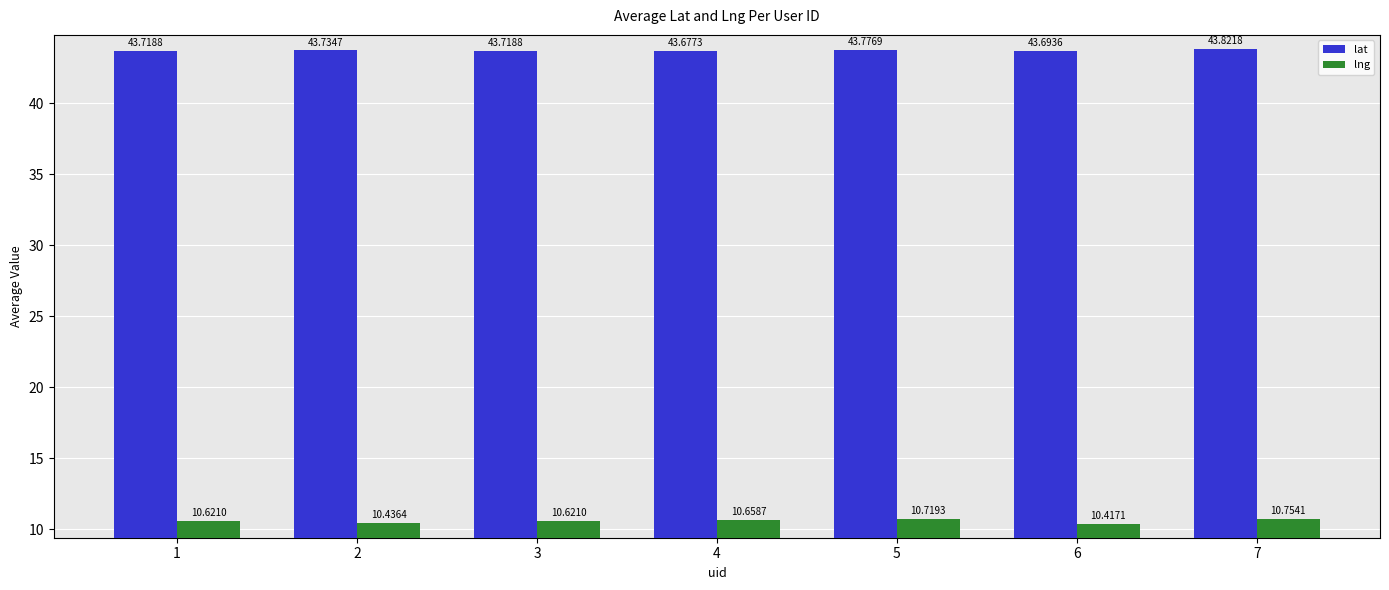

Rank the series by their maximum value, from lowest to highest.

lng, lat